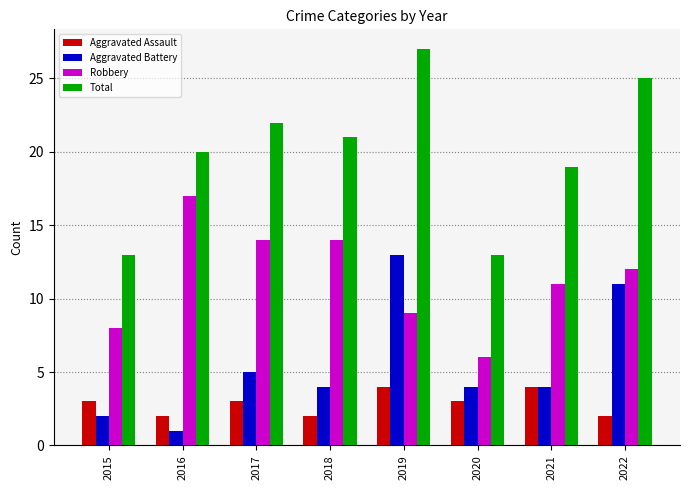

Rank the series by their maximum value, from lowest to highest.

Aggravated Assault, Aggravated Battery, Robbery, Total